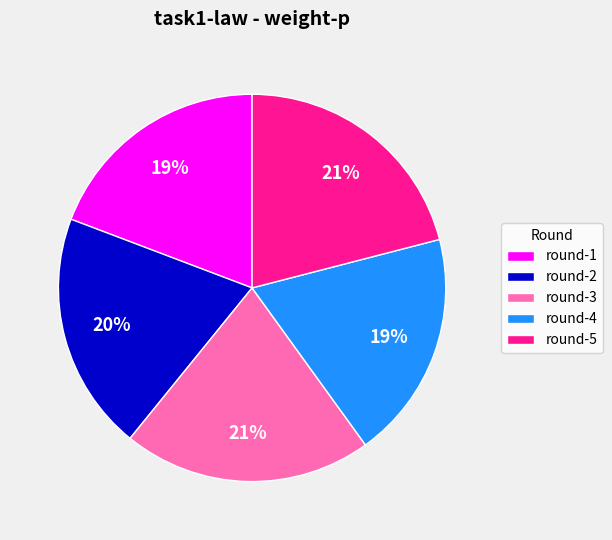

To the nearest percent, what percentage of the pie is round-1?

19%